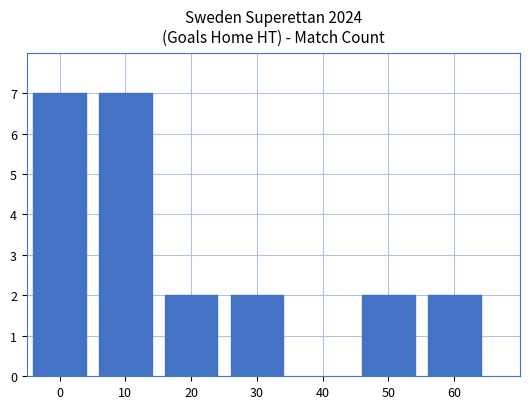

Count the number of data series in this chart.

1